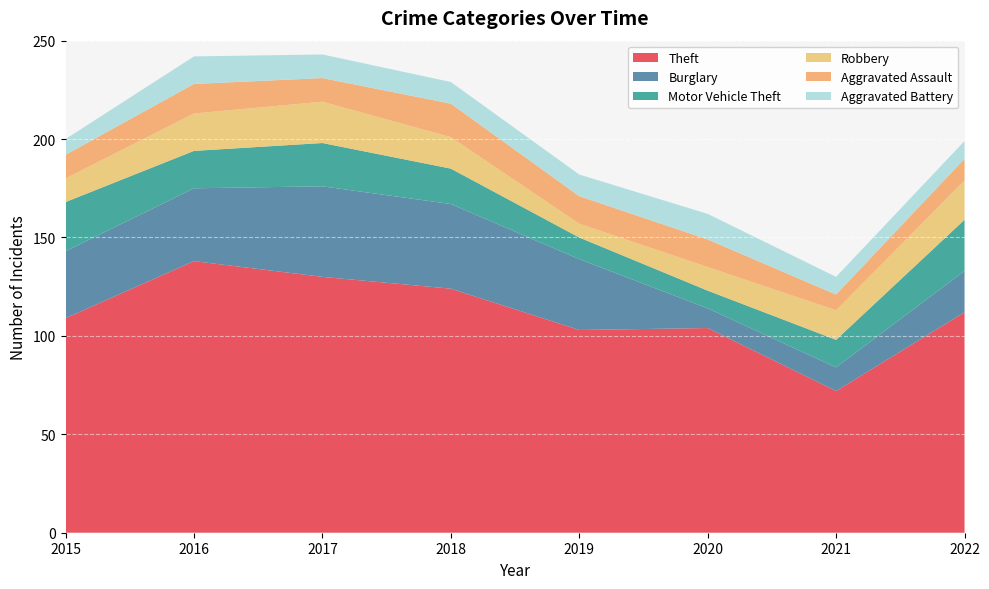

Reading left to right, transcribe all the data shown in this chart.

Theft: 2015=109	2016=138	2017=130	2018=124	2019=103	2020=104	2021=72	2022=112
Burglary: 2015=34	2016=37	2017=46	2018=43	2019=36	2020=10	2021=12	2022=21
Motor Vehicle Theft: 2015=25	2016=19	2017=22	2018=18	2019=11	2020=9	2021=14	2022=26
Robbery: 2015=12	2016=19	2017=21	2018=16	2019=7	2020=12	2021=15	2022=20
Aggravated Assault: 2015=12	2016=15	2017=12	2018=17	2019=14	2020=14	2021=8	2022=11
Aggravated Battery: 2015=8	2016=14	2017=12	2018=11	2019=11	2020=13	2021=9	2022=9